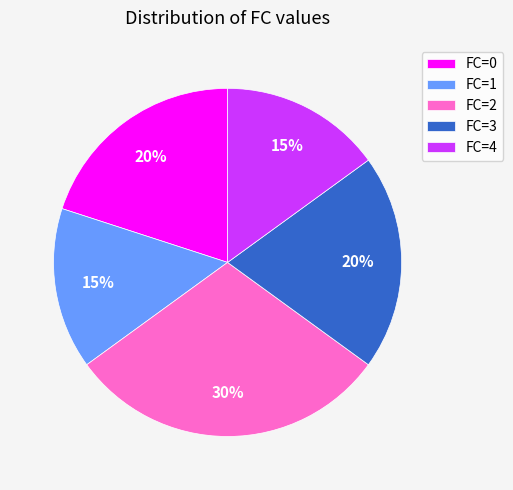

Is there any slice that represents more than half of the pie?

No